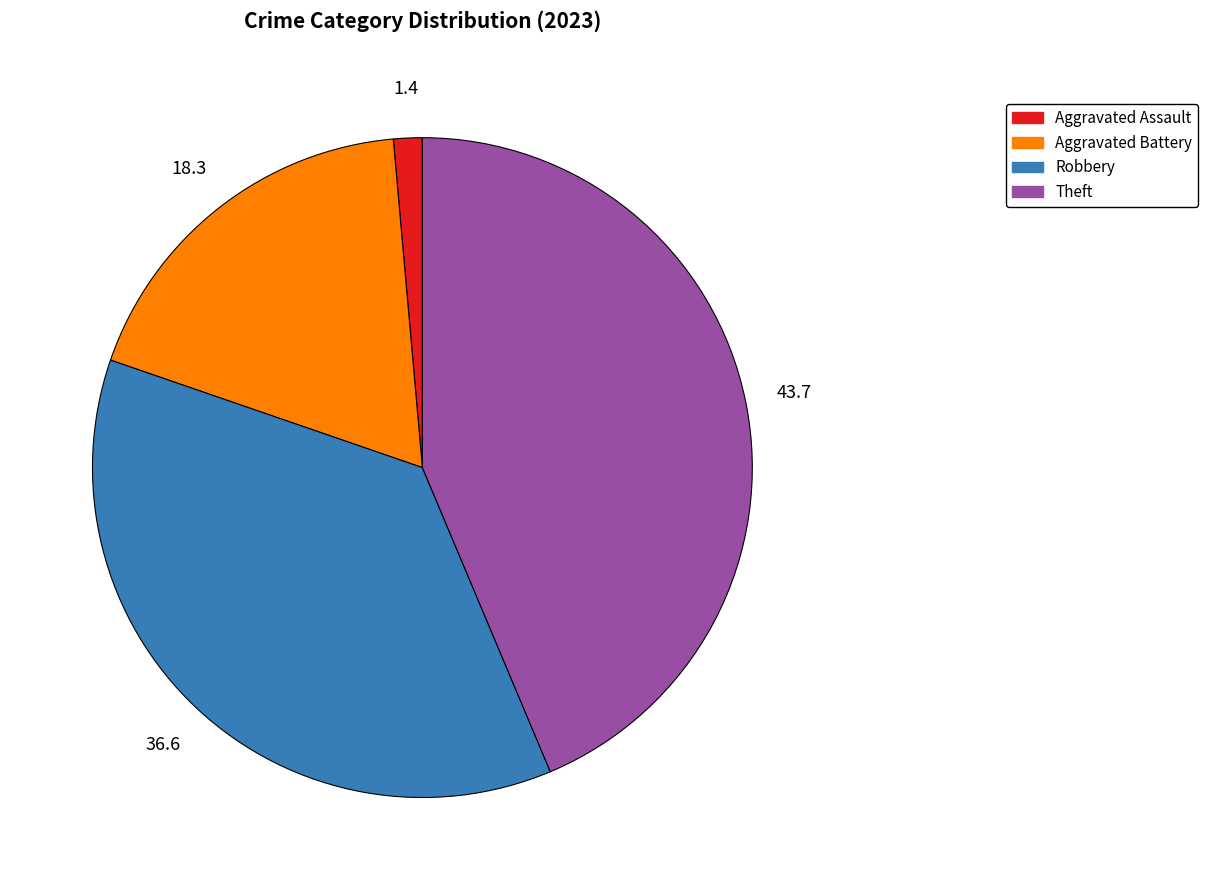

Is the sum of Robbery and Theft greater than half?

Yes